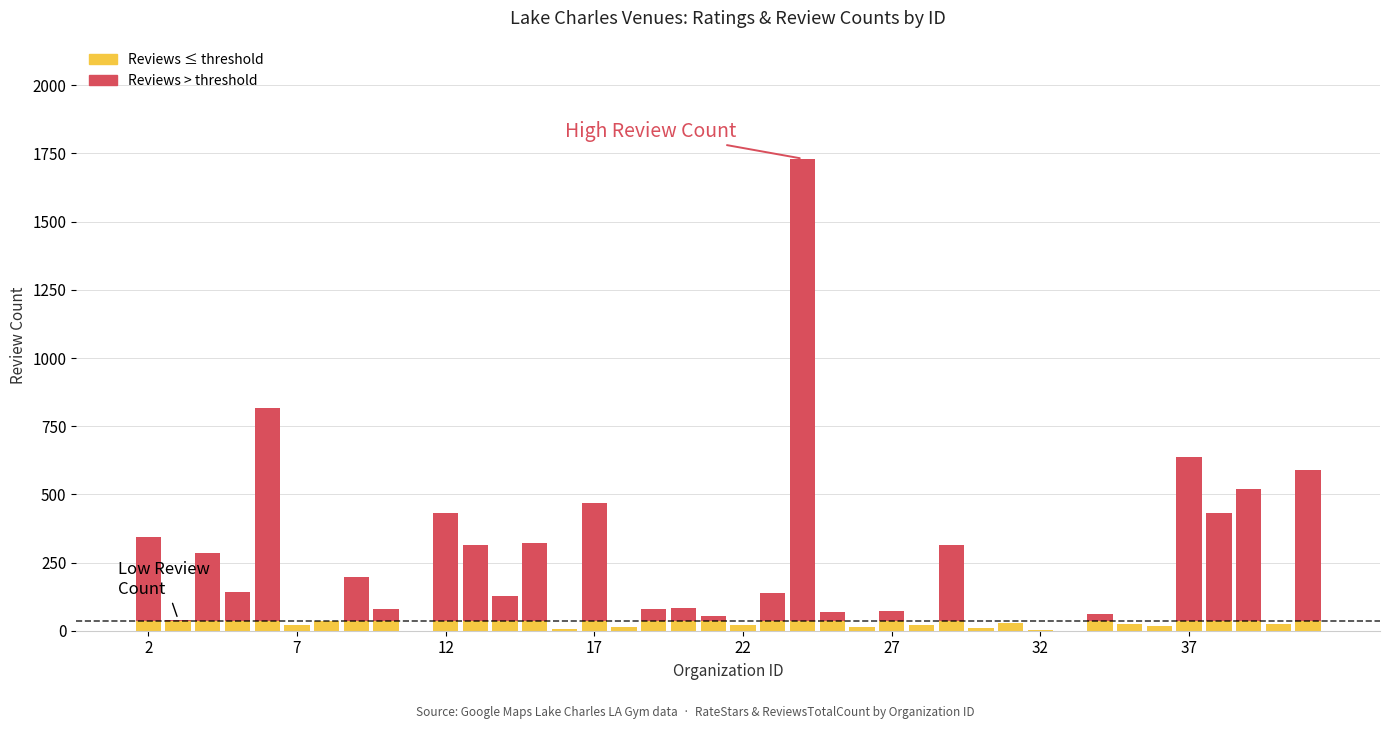

How many categories are shown in the chart?

40